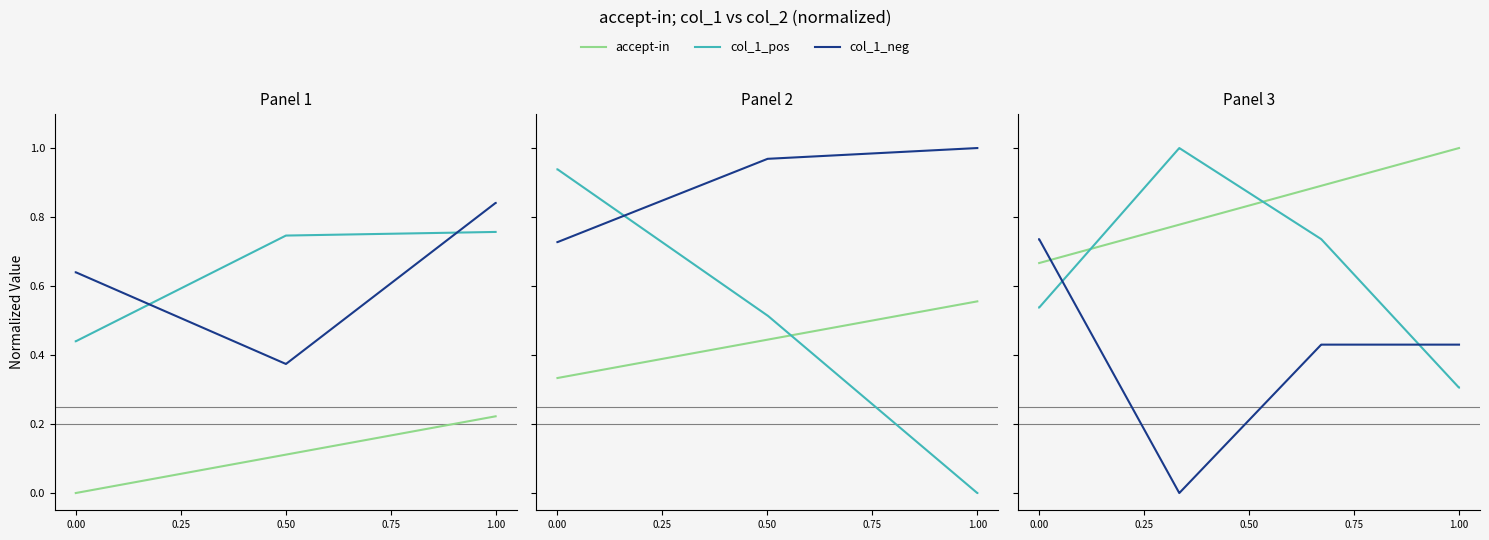

How many lines are shown in the chart?

3